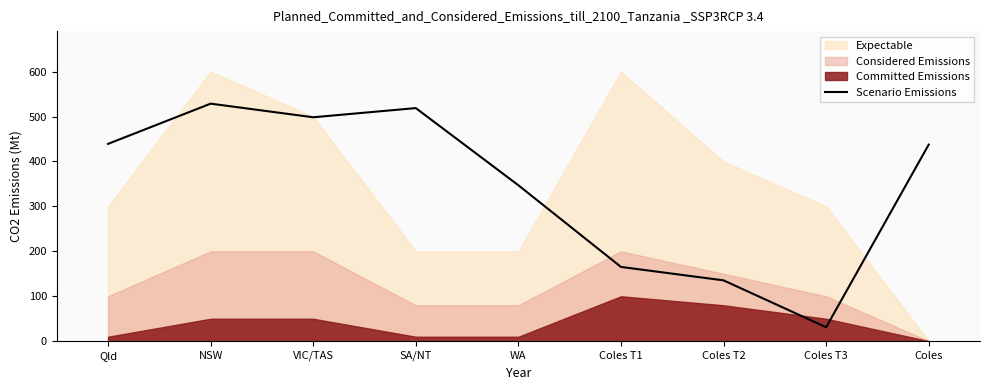

What is the approximate value of Scenario Emissions at NSW?

528.6